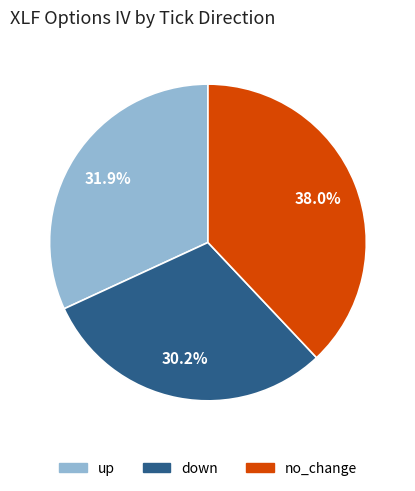

What percentage is the up slice, to the nearest percent?

32%